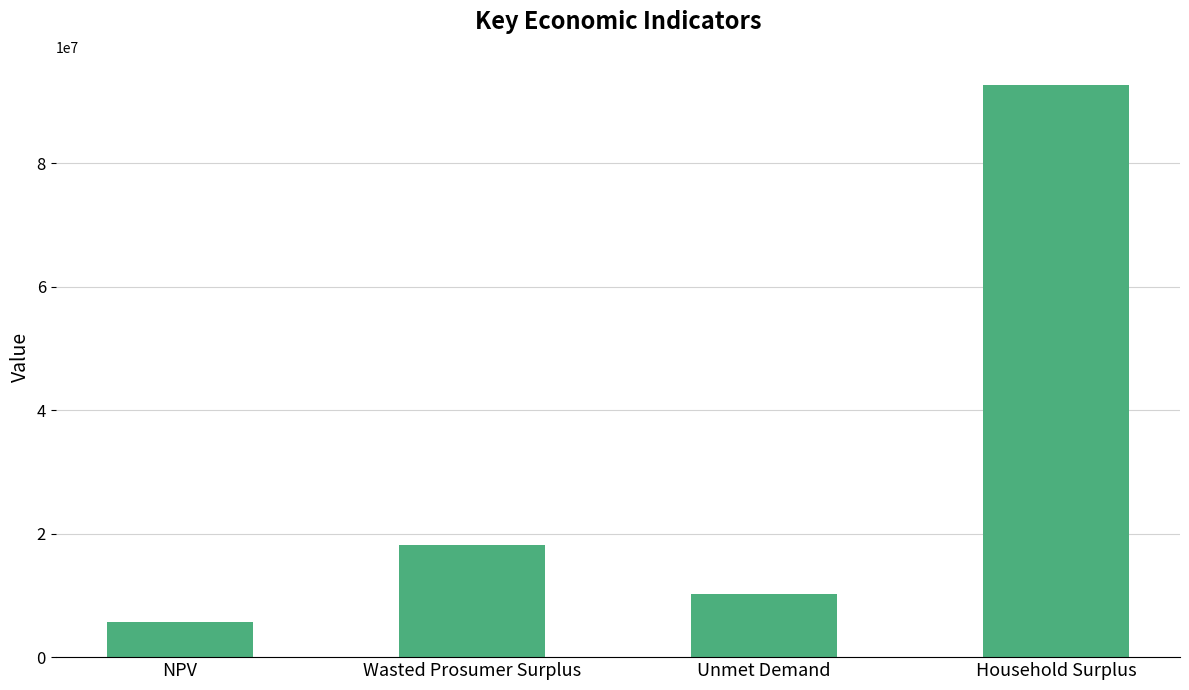

Rank the categories by value from highest to lowest.

Household Surplus, Wasted Prosumer Surplus, Unmet Demand, NPV